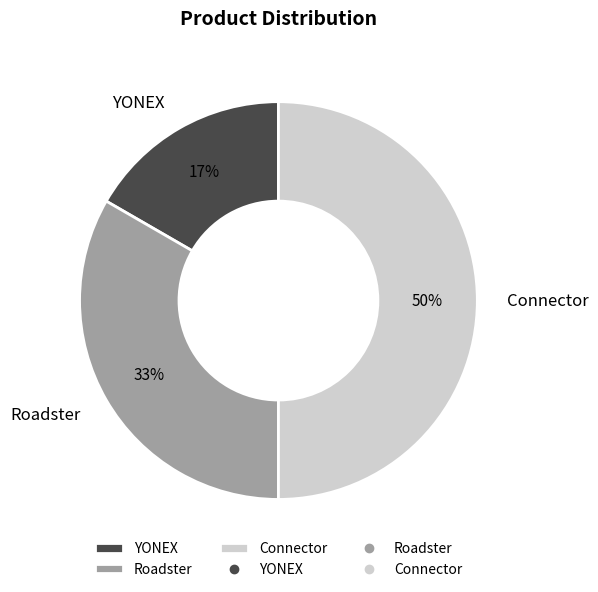

What percentage is the Roadster slice, to the nearest percent?

33%